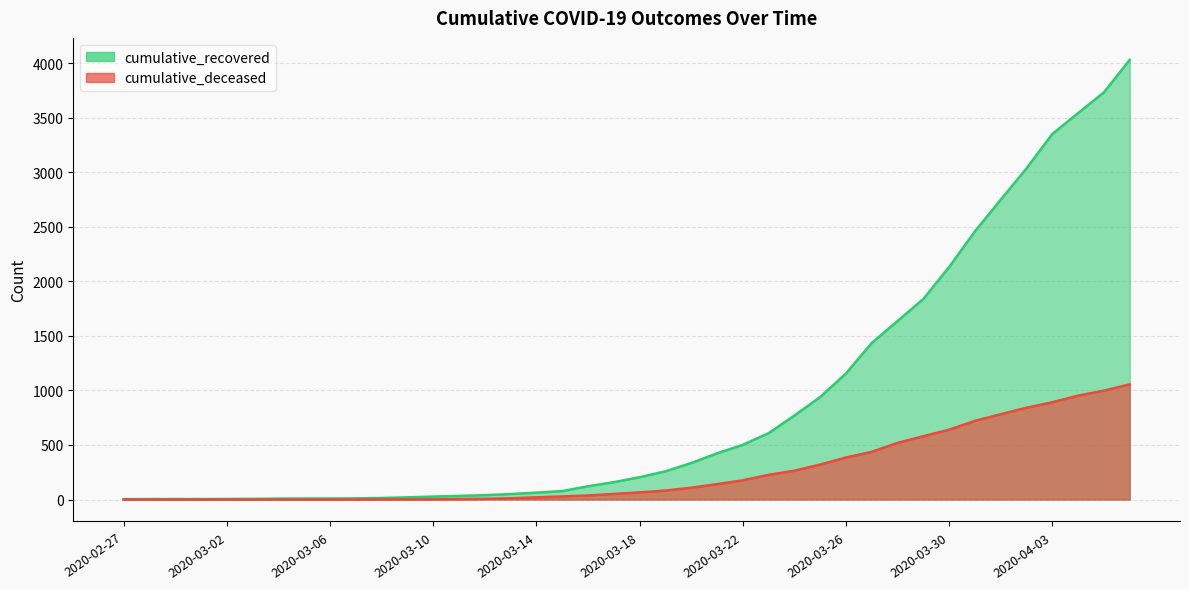

Which series has the largest total across all categories?

cumulative_recovered